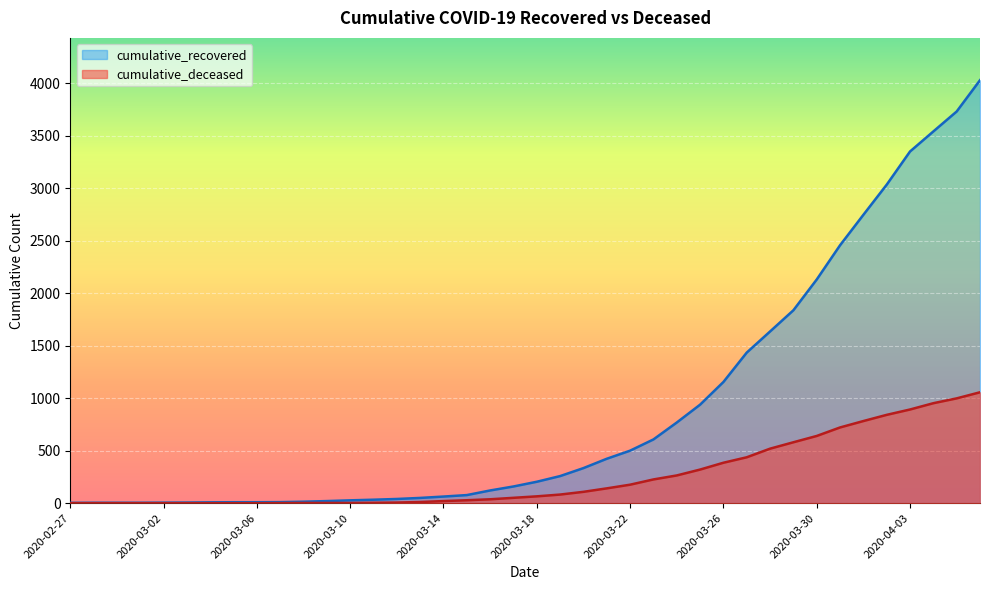

True or false: cumulative_deceased and cumulative_recovered cross at least once.

False